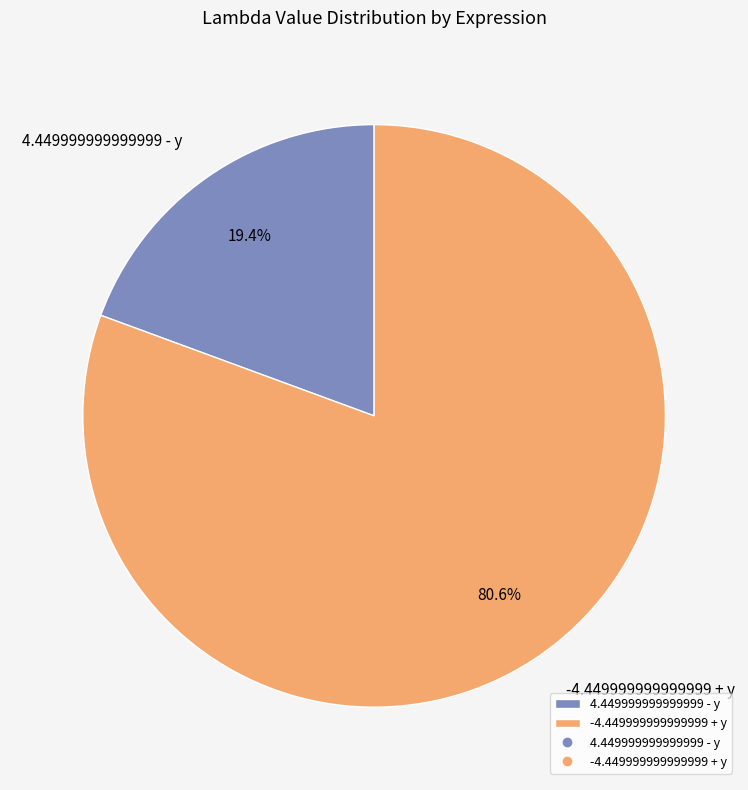

Between -4.449999999999999 + y and 4.449999999999999 - y, which is larger?

-4.449999999999999 + y